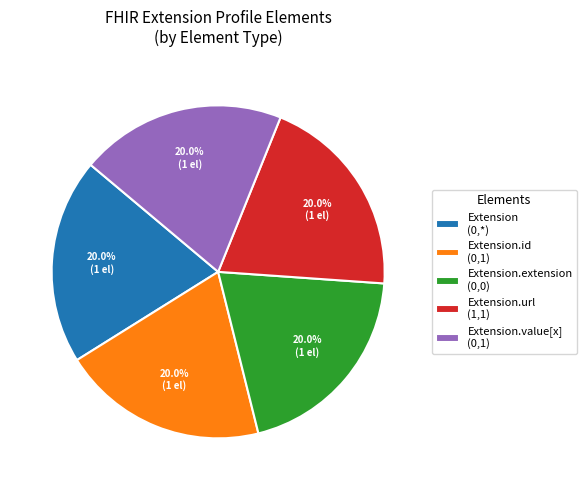

What percentage do Extension.extension (0,0) and Extension.url (1,1) together represent?

40.0%